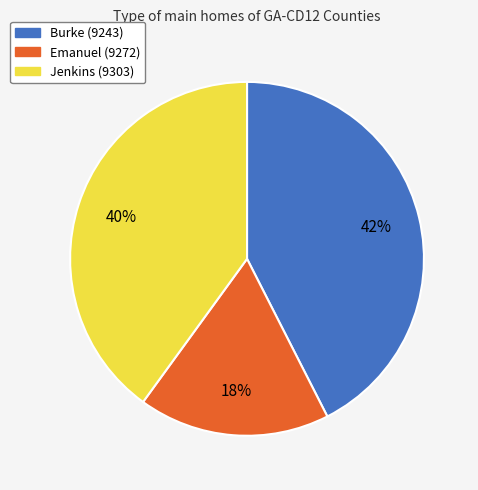

Do Burke (9243) and Jenkins (9303) together represent more than half of the pie?

Yes